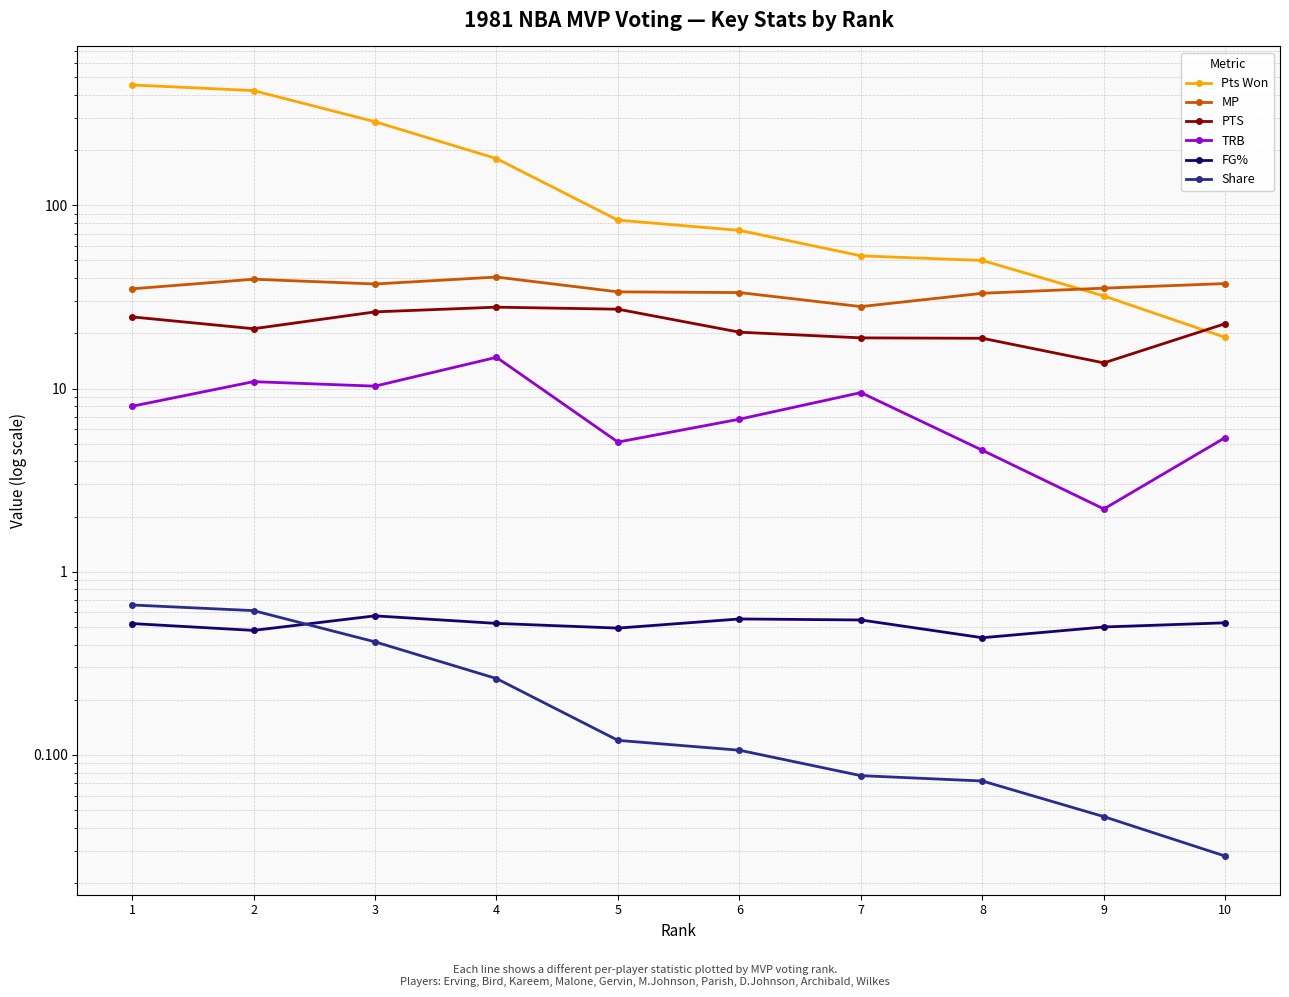

The PTS series shows 22.6 at 10. True or false?

True